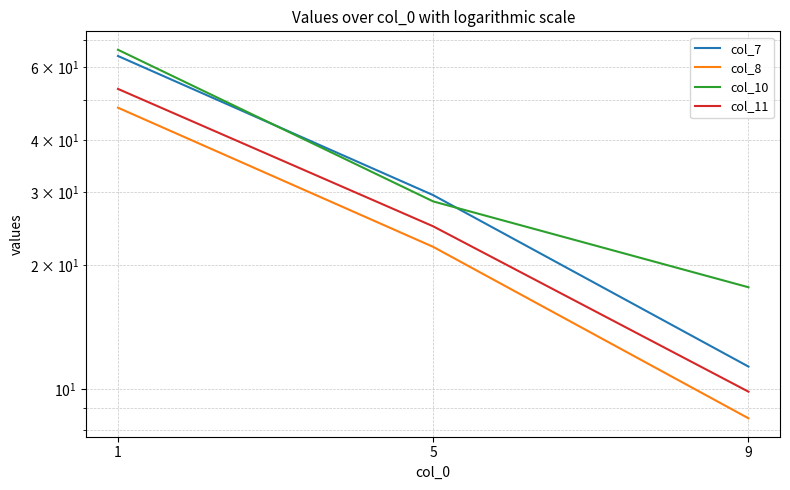

How many distinct data groups are displayed?

4